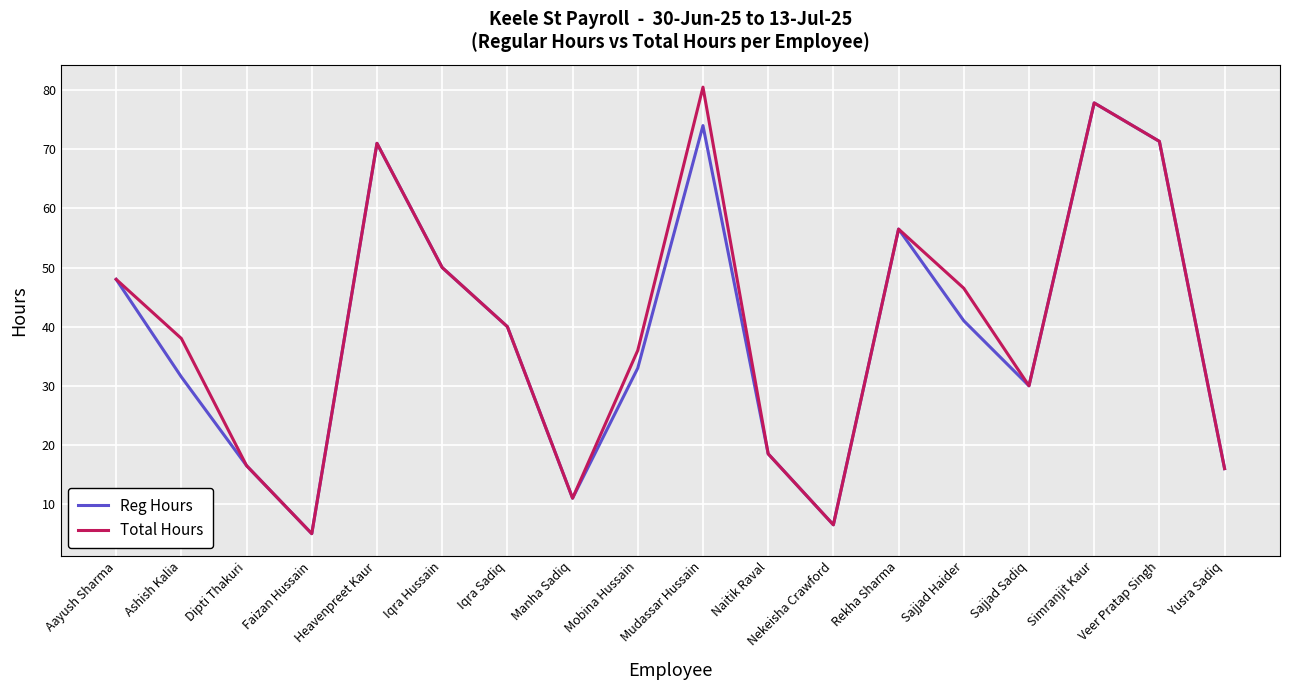

At which label is Reg Hours closest to 41?

Sajjad Haider